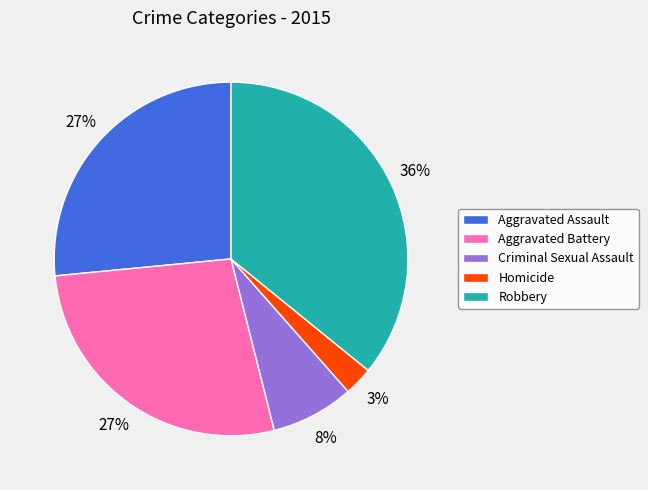

Does Robbery represent more than half of the total?

No